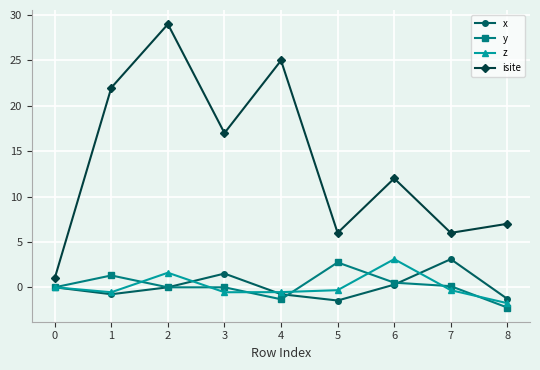

How many categories are shown in the chart?

9